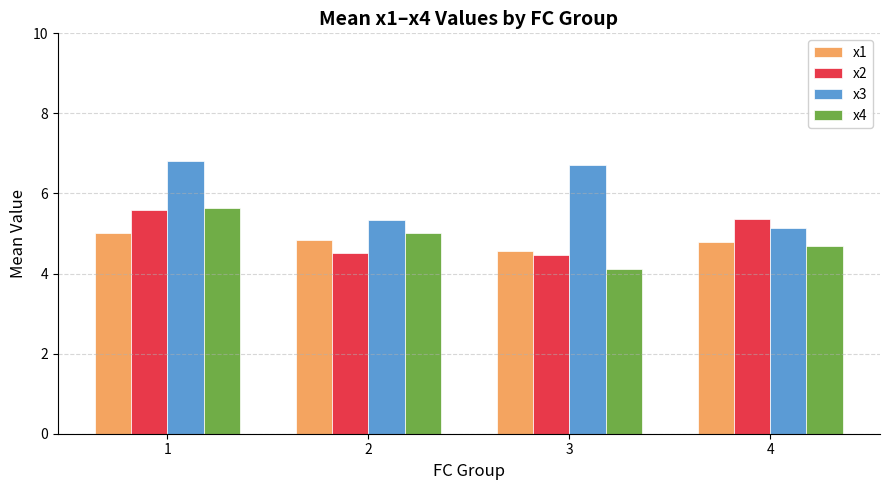

The value of x3 at 4 is 5.1. True or false?

True